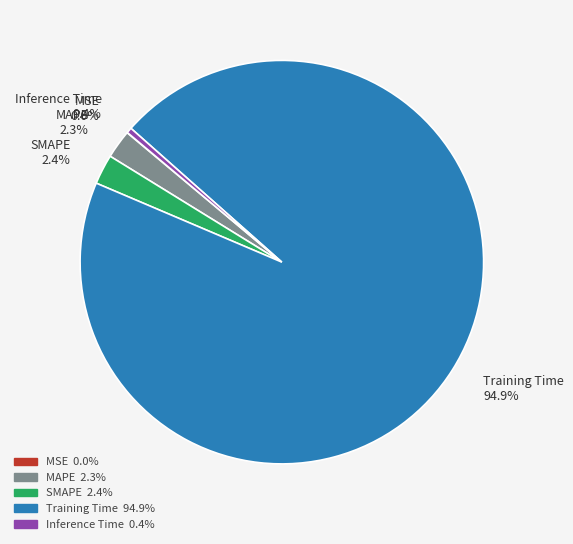

Between MAPE 2.3% and Inference Time 0.4%, which is larger?

MAPE 2.3%